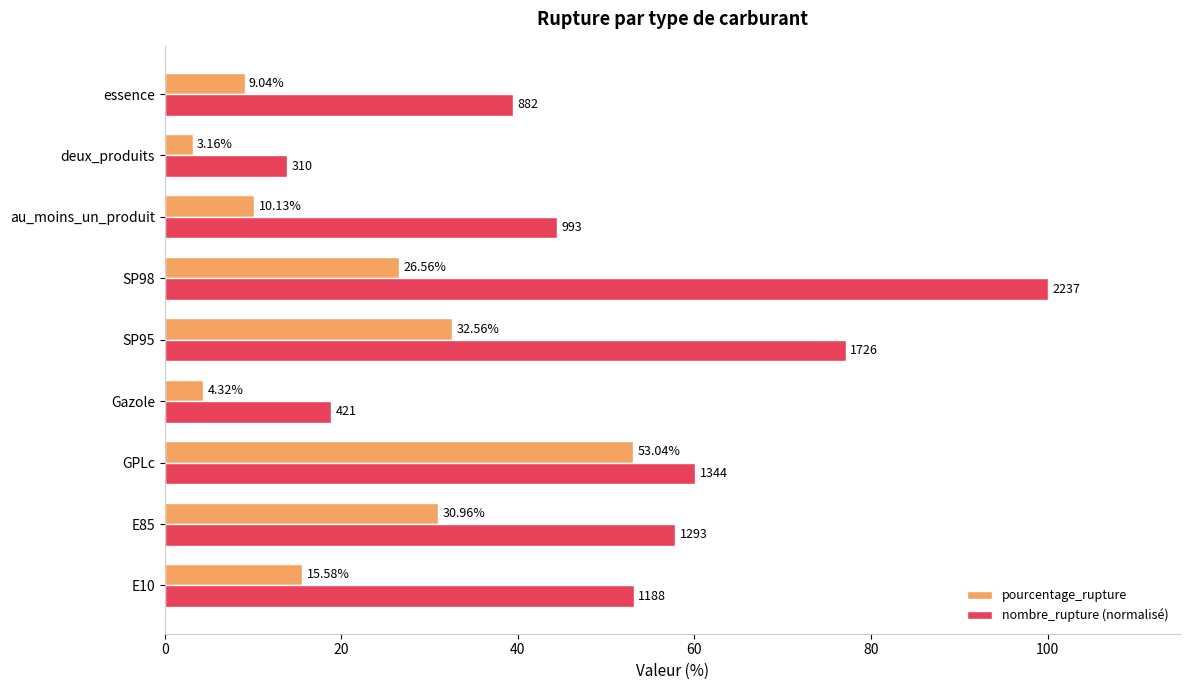

What is the sum of all nombre_rupture (normalisé) values?

464.6